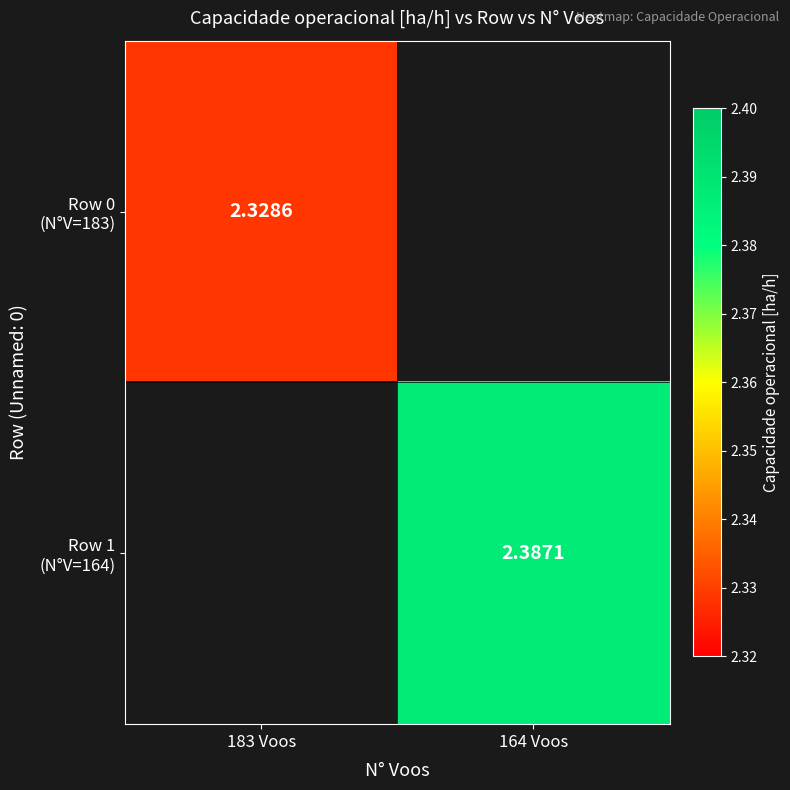

At which label is Row 0 (N°V=183) closest to 2?

183 Voos